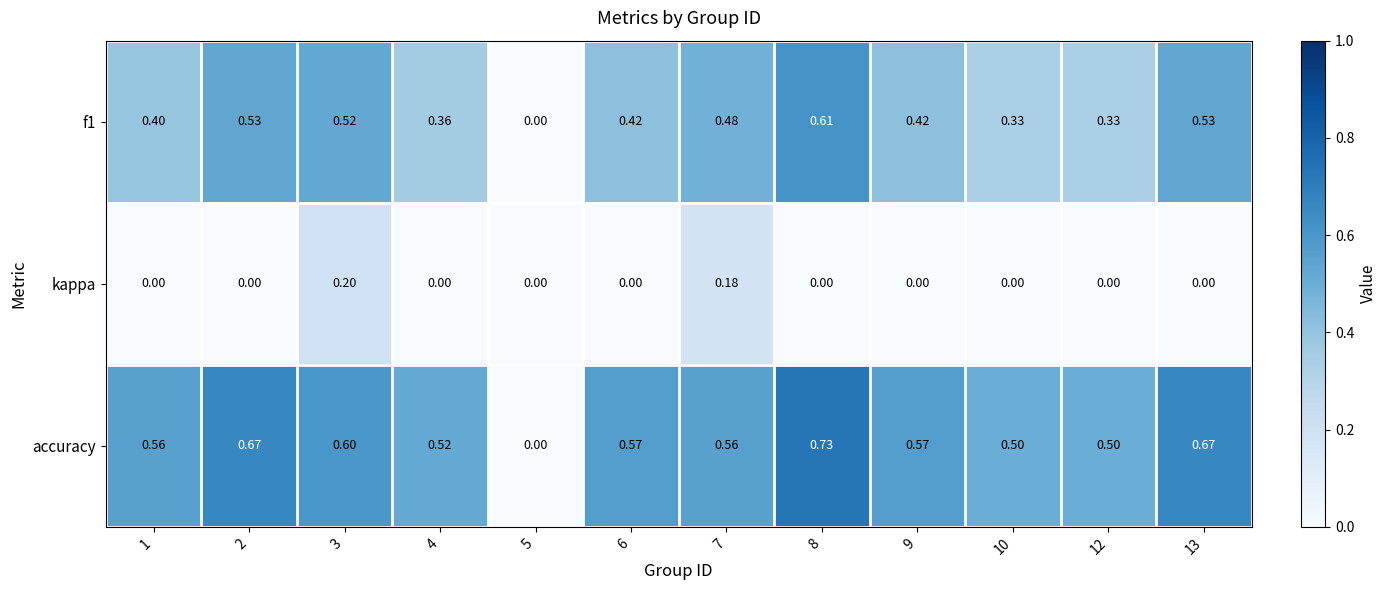

Is the value of kappa at 5 greater than the value of f1 at 8?

No